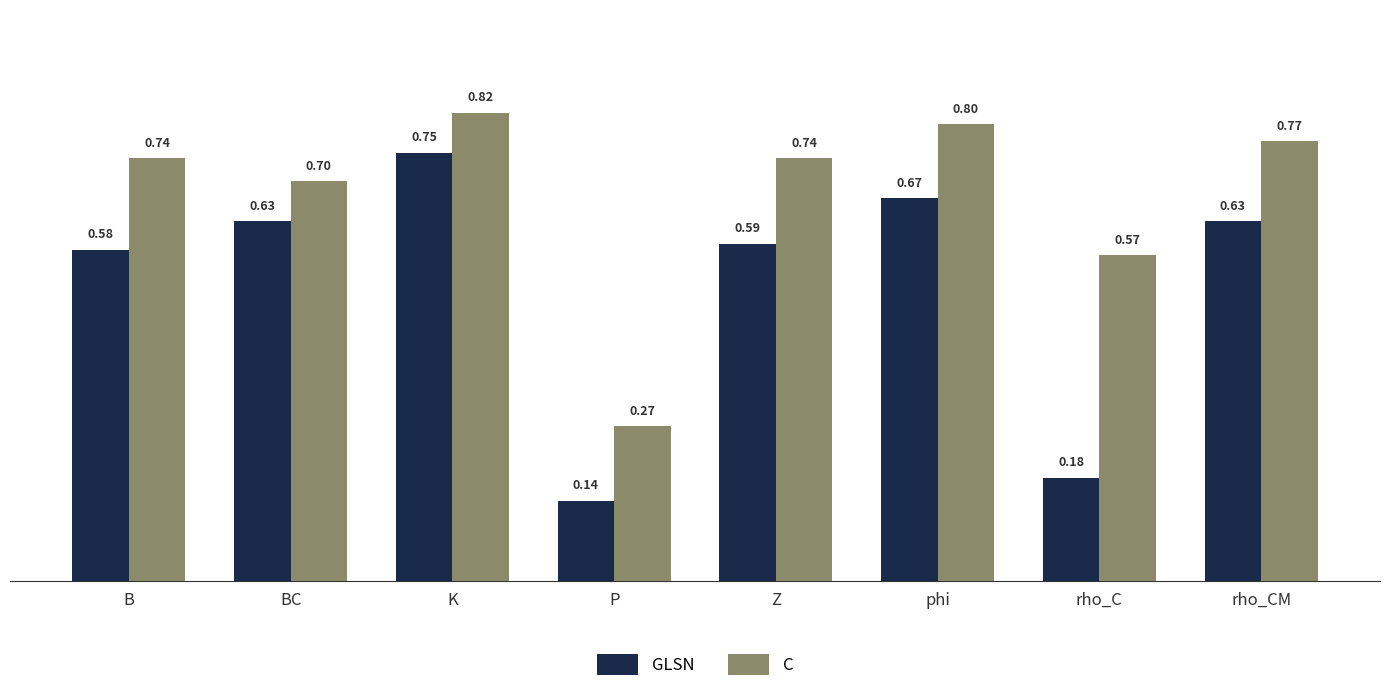

Rank the series by their average value, from highest to lowest.

C, GLSN